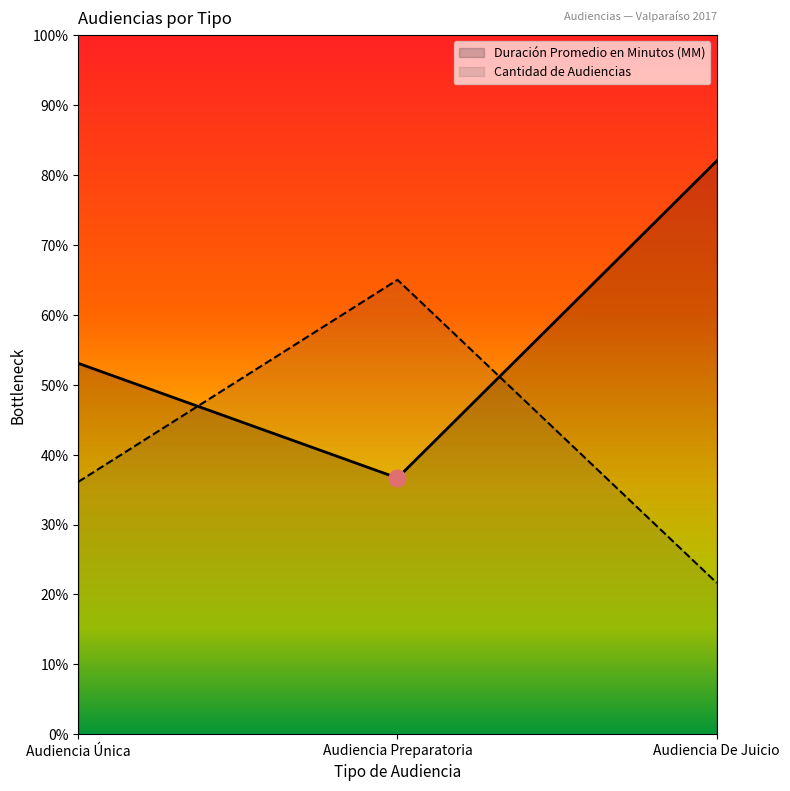

What is the sum of the Cantidad de Audiencias values at Audiencia De Juicio and Audiencia Preparatoria?

86.7